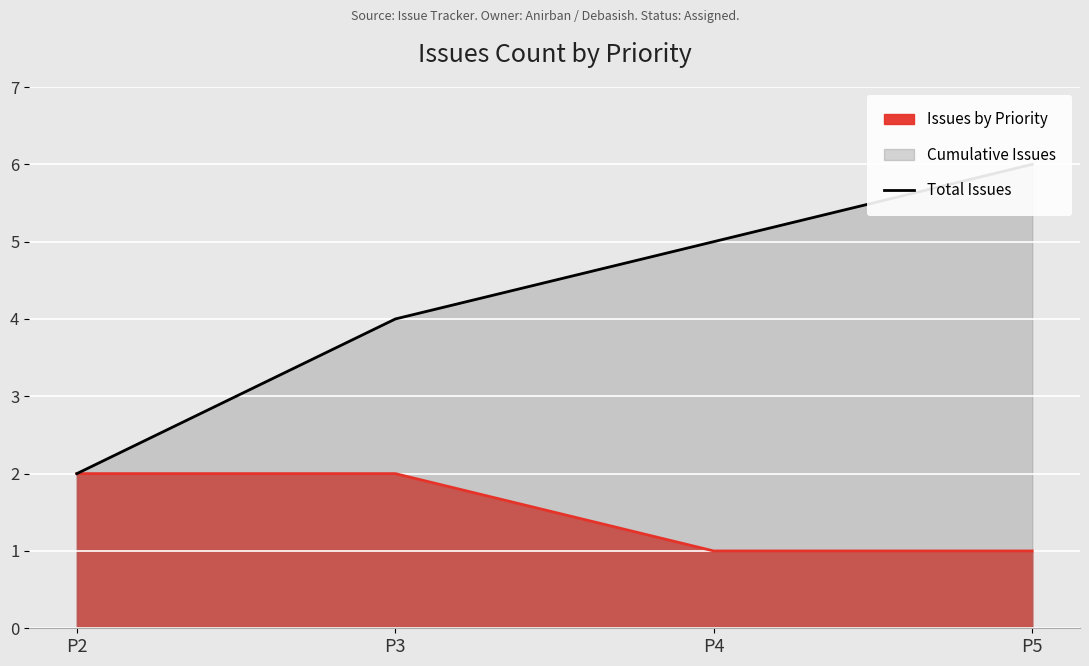

What is the ratio of the value at P3 to the value at P5?

0.7